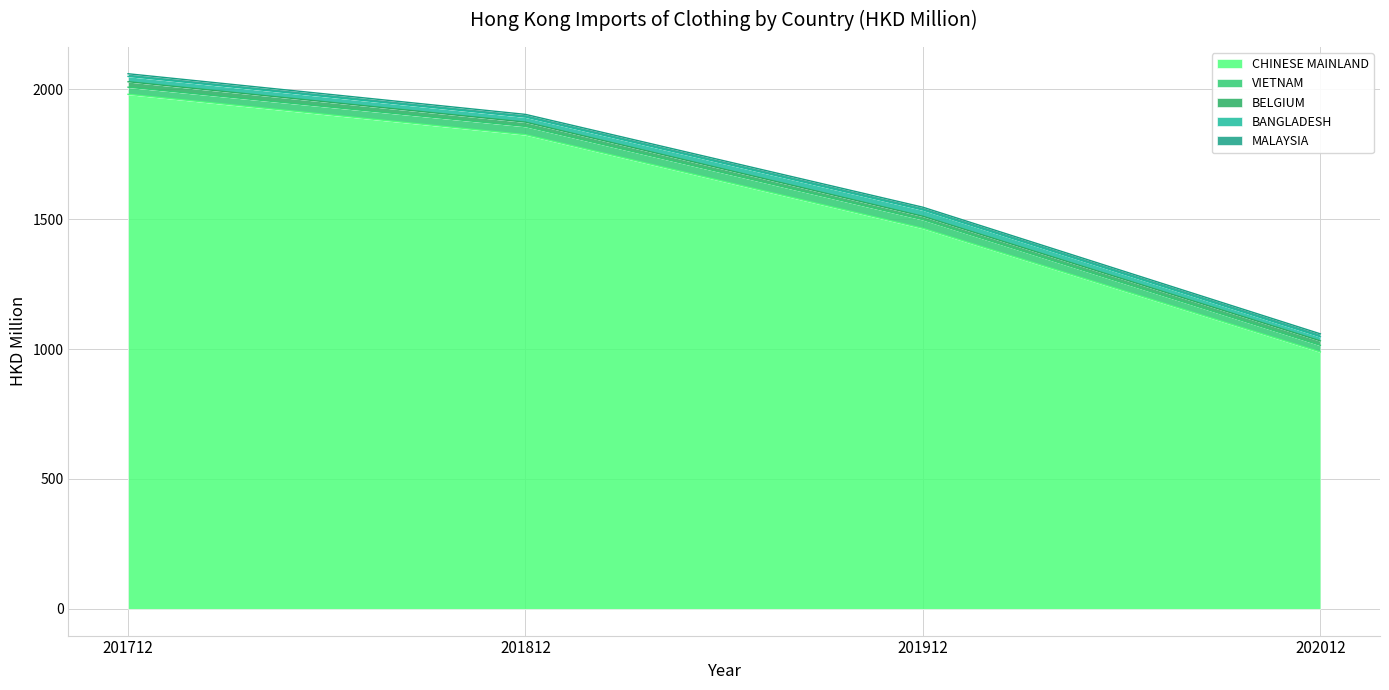

The VIETNAM series shows 27.5 at 201712. True or false?

True